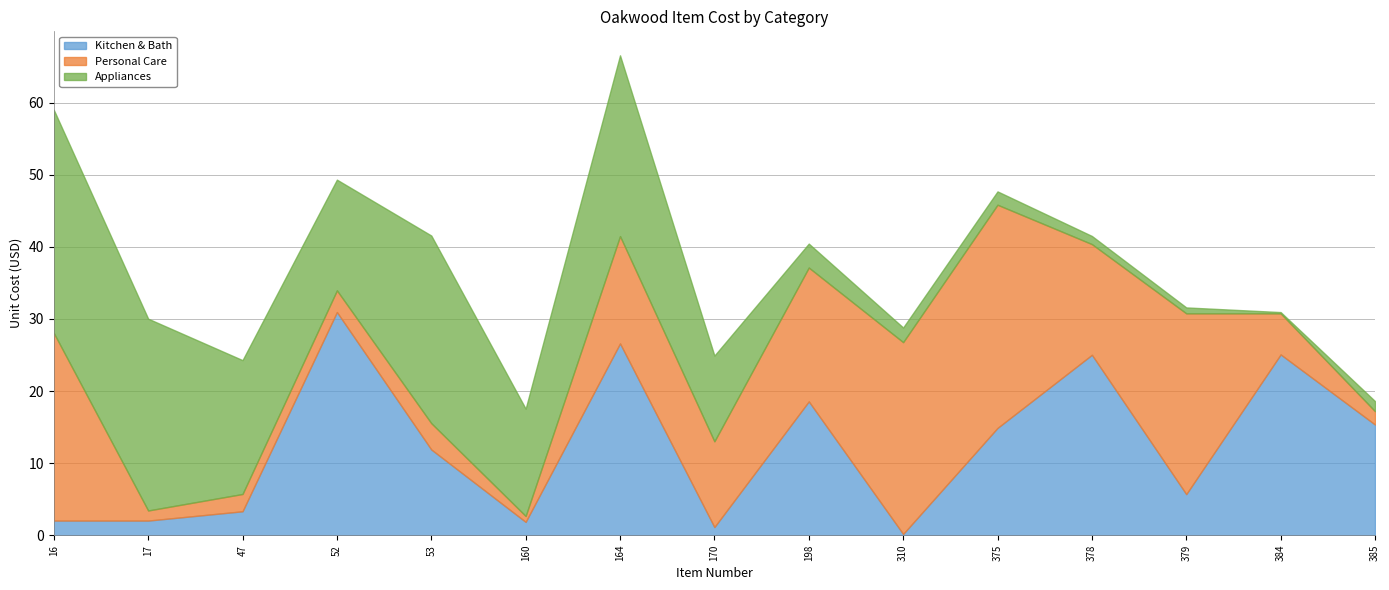

Count the number of data series in this chart.

3